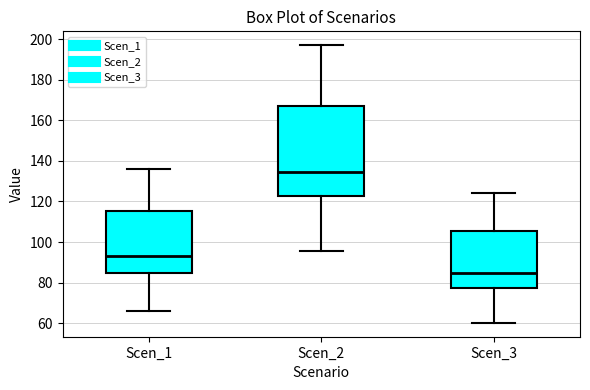

Reading left to right, transcribe this box plot: for each box, give where its median line is, the range the box spans, and where its two whiskers end, as read against the y-axis. The values are not printed on the chart, so give them approximately, as read against the axis.

Scen_1: median 92, box 84 to 116, whiskers 66 to 136
Scen_2: median 134, box 122 to 166, whiskers 96 to 198
Scen_3: median 84, box 78 to 106, whiskers 60 to 124